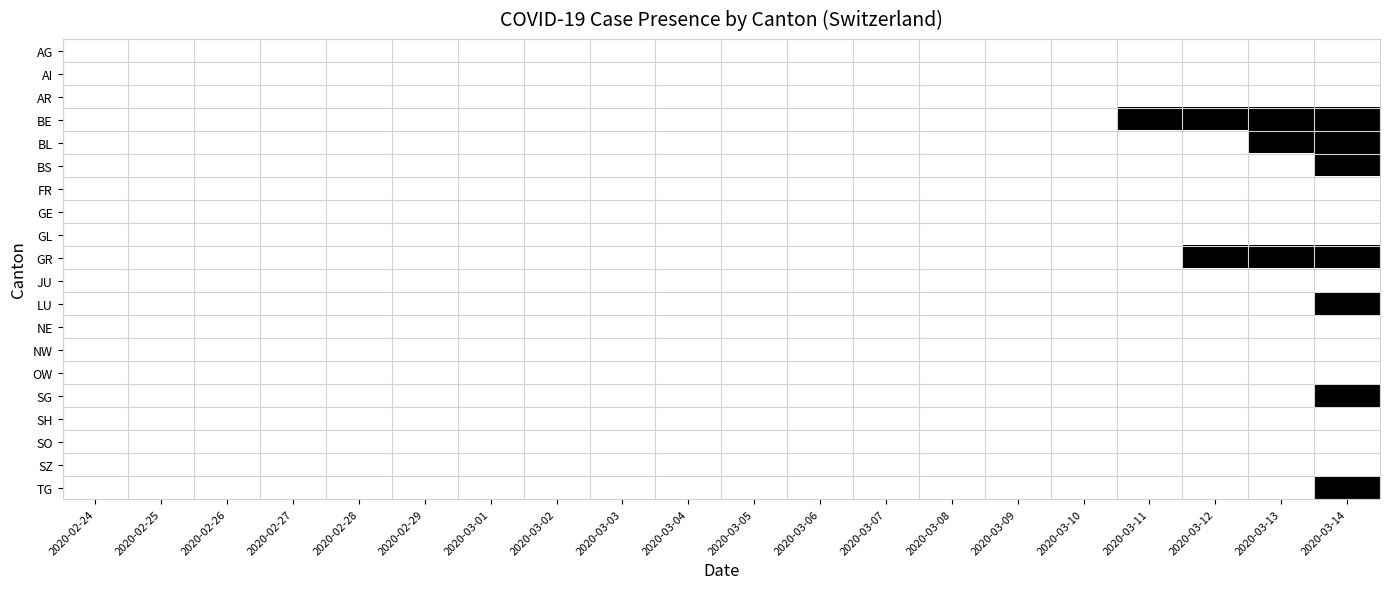

Between 2020-03-10 and 2020-03-14, which series saw the biggest shift?

BE